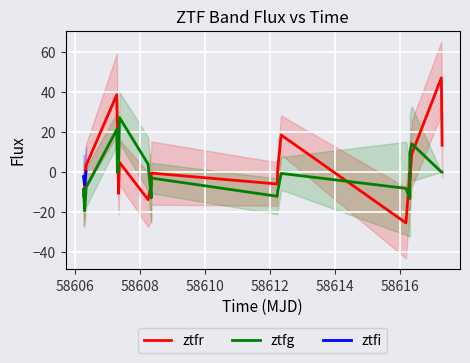

At which category does ztfi reach its first local valley?

1